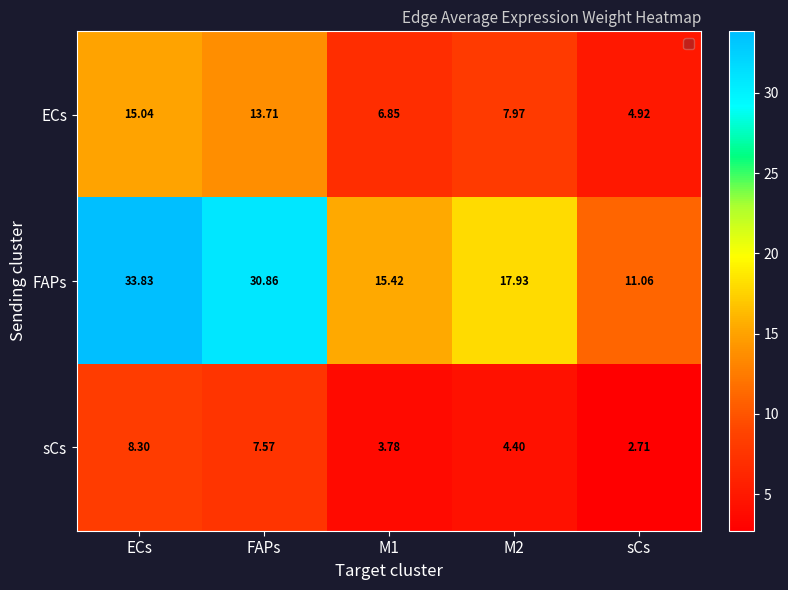

Rank the series by their maximum value, from lowest to highest.

sCs, ECs, FAPs